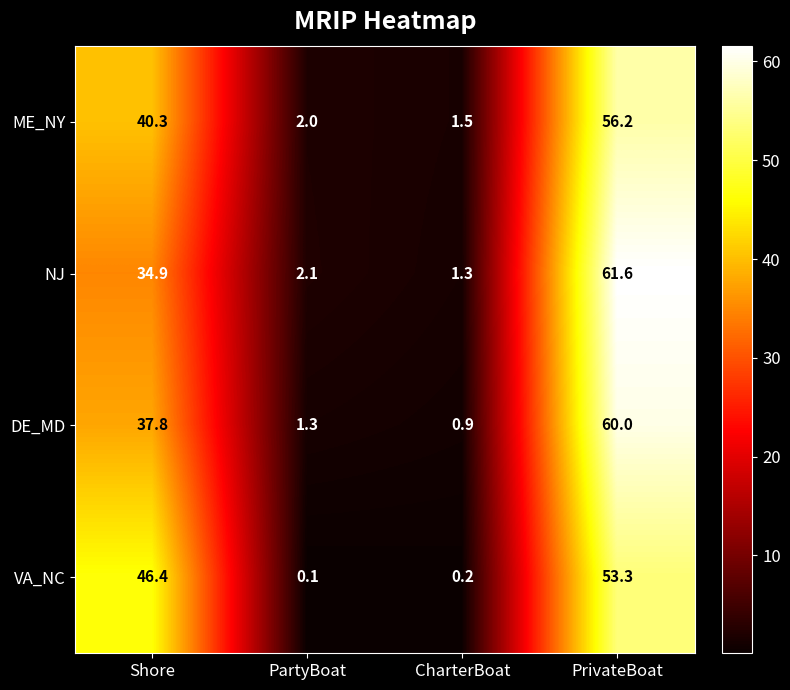

What is the total value across all series at CharterBoat?

3.9